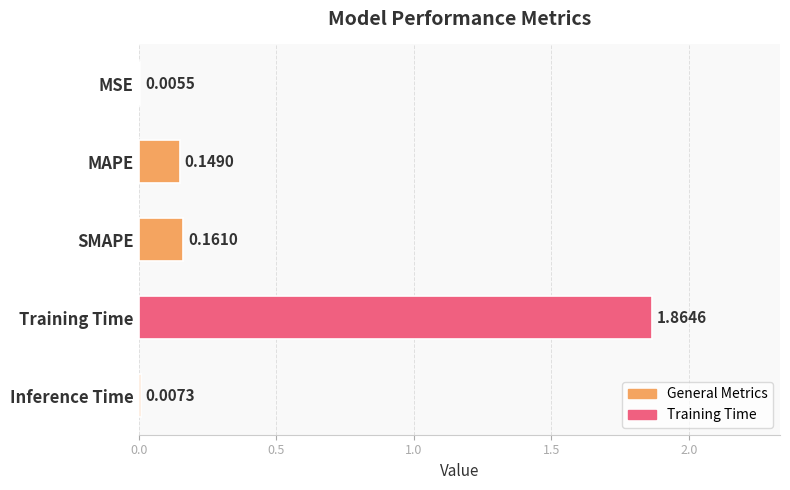

Where is the data nearest to the value 0?

MSE